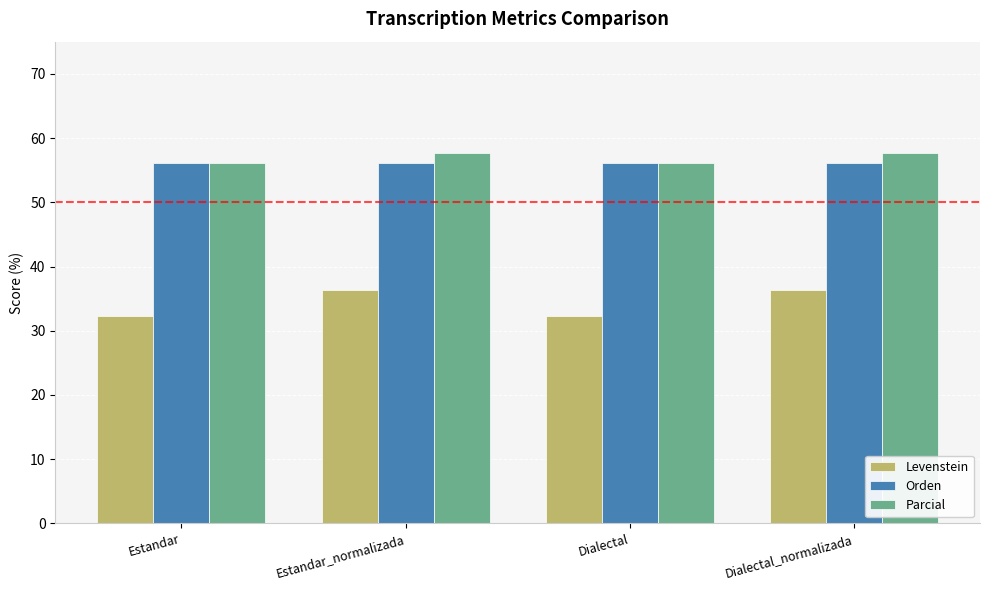

Reading left to right, transcribe all the data shown in this chart.

Levenstein: 32.4	36.4	32.4	36.4
Orden: 56.1	56.1	56.1	56.1
Parcial: 56.1	57.7	56.1	57.7